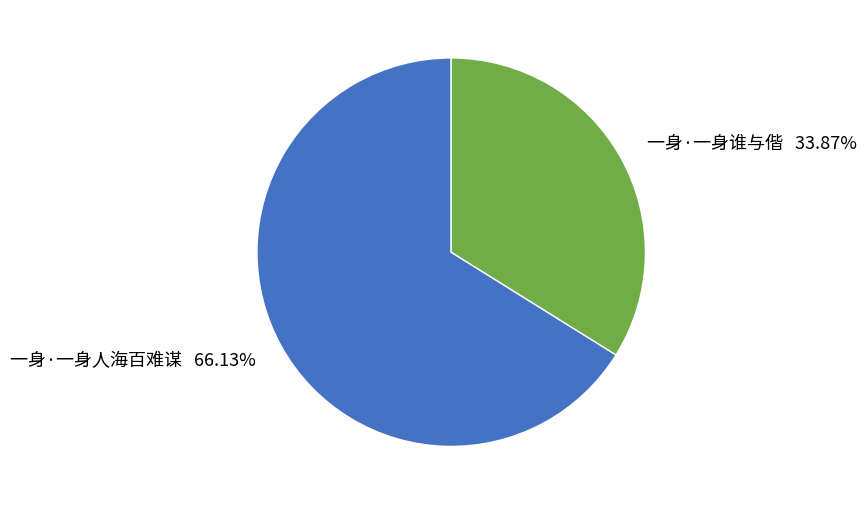

What is the ratio of the value at 一身·一身人海百难谋 to the value at 一身·一身谁与偕?

2.0